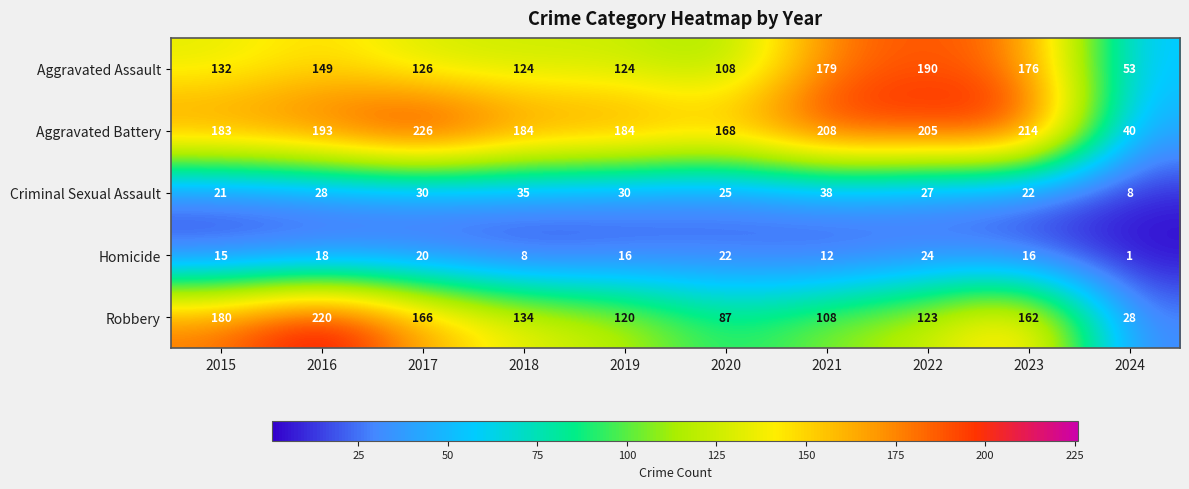

The Aggravated Battery series shows 226 at 2017. True or false?

True